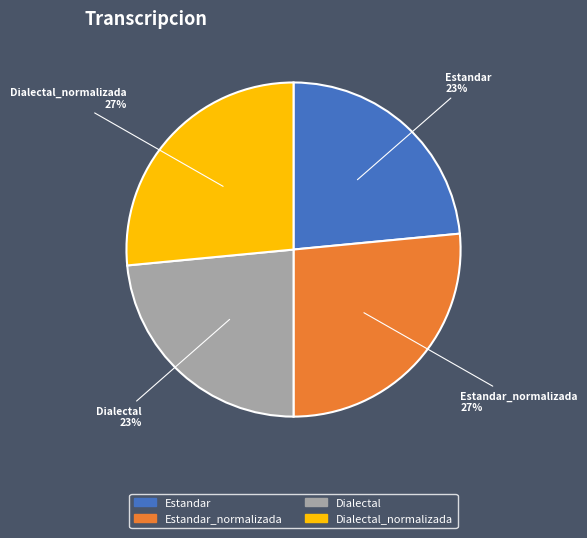

To the nearest percent, what is the average slice percentage?

25%